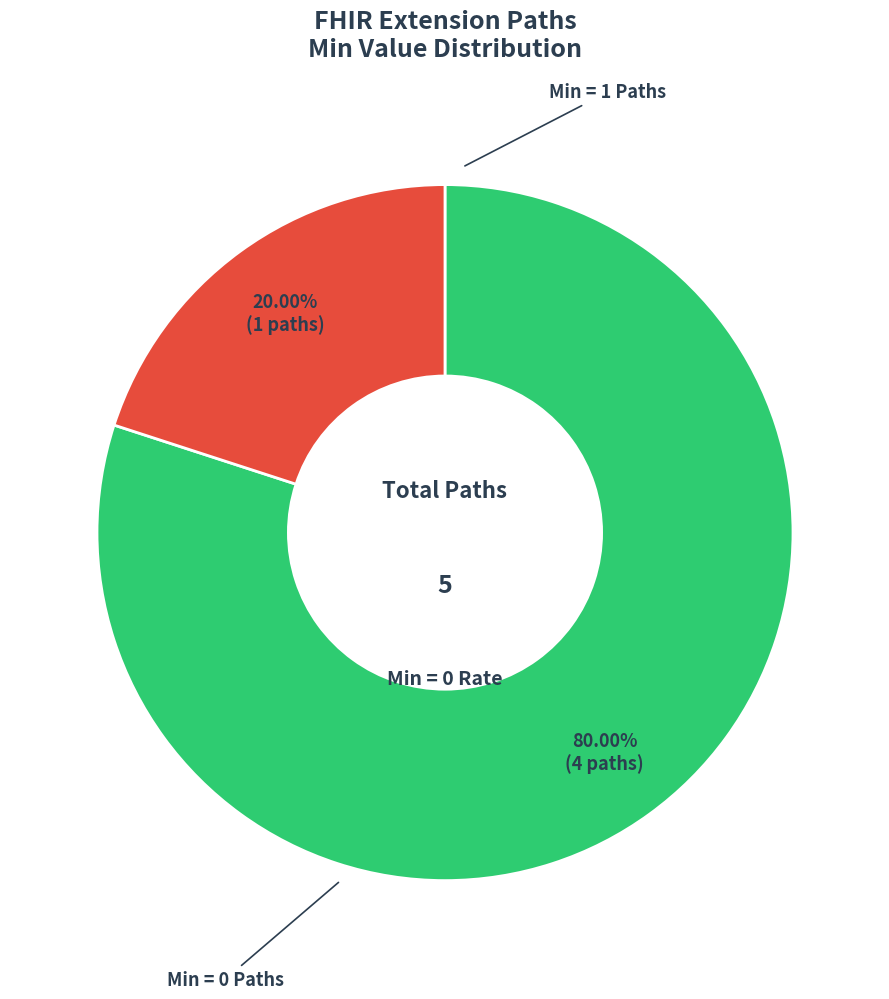

Does Extension.extension represent more than half of the total?

No